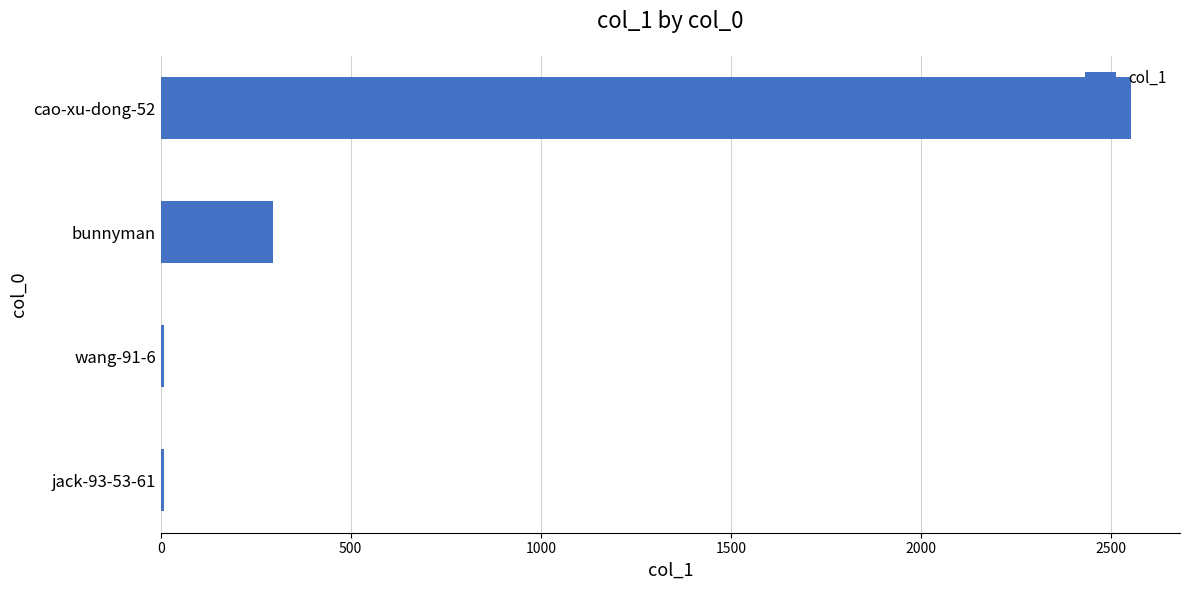

Which has a higher value, cao-xu-dong-52 or bunnyman?

cao-xu-dong-52